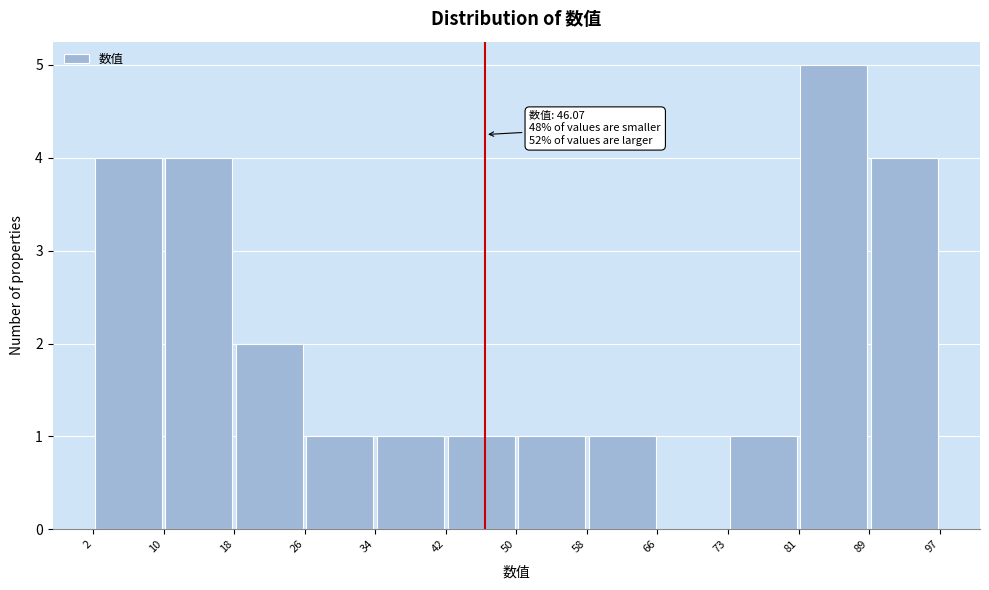

Over which range of the x-axis is the bar tallest?

81 to 89